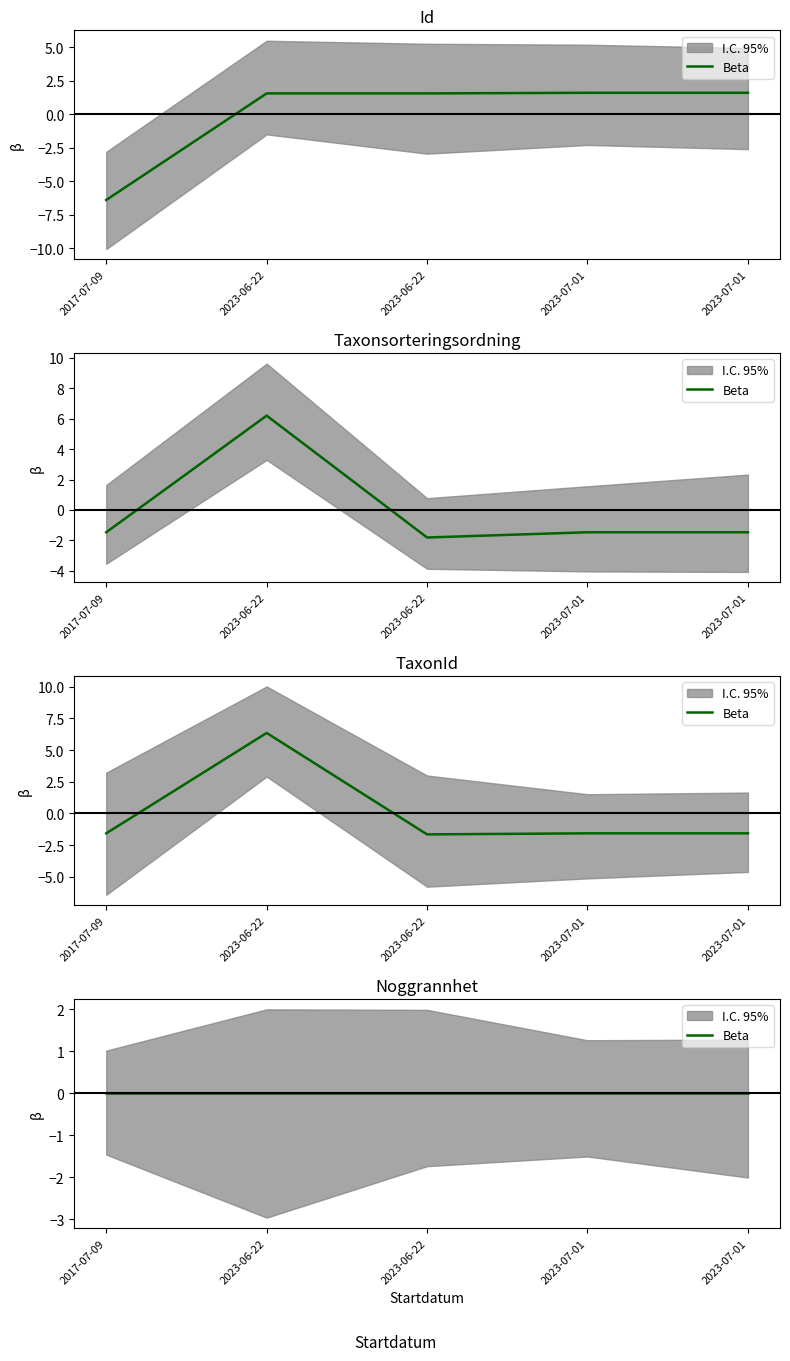

Where does the Id series first go above 1?

2023-06-22